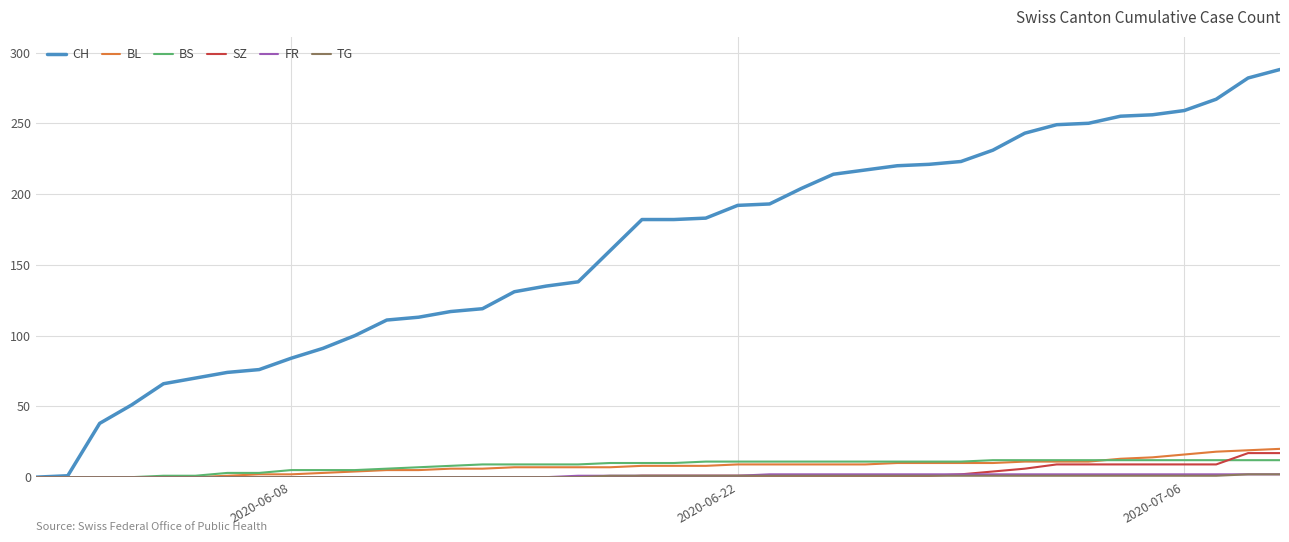

What is the greatest value displayed?

288